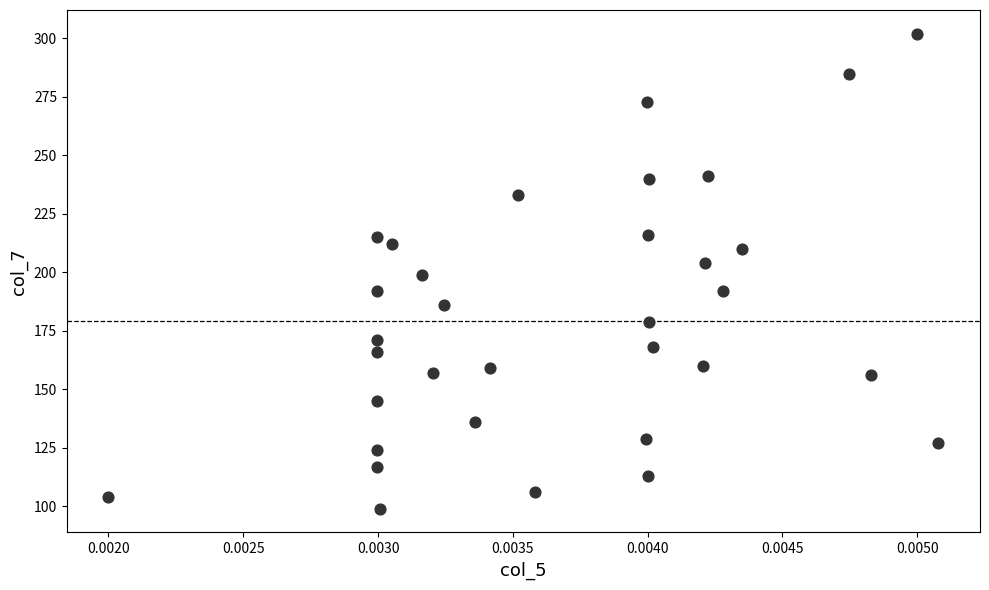

What is the range of Y values (max minus min)?

203